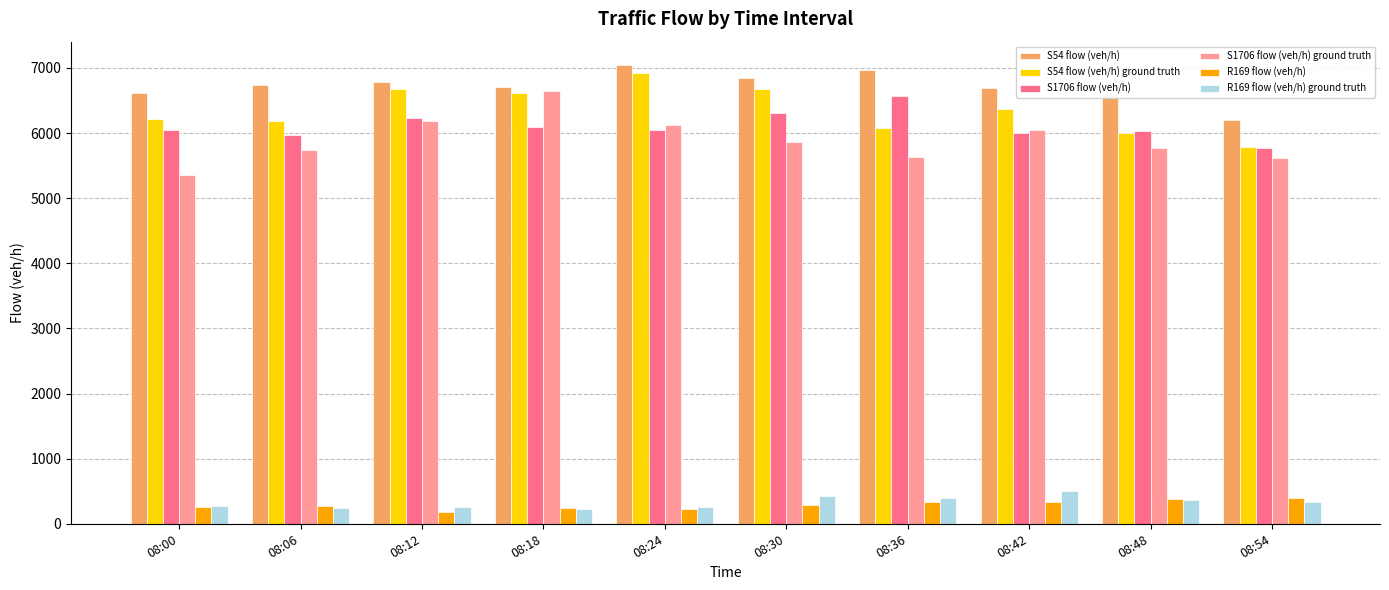

The S54 flow (veh/h) ground truth series shows 8839.7 at 08:42. True or false?

False